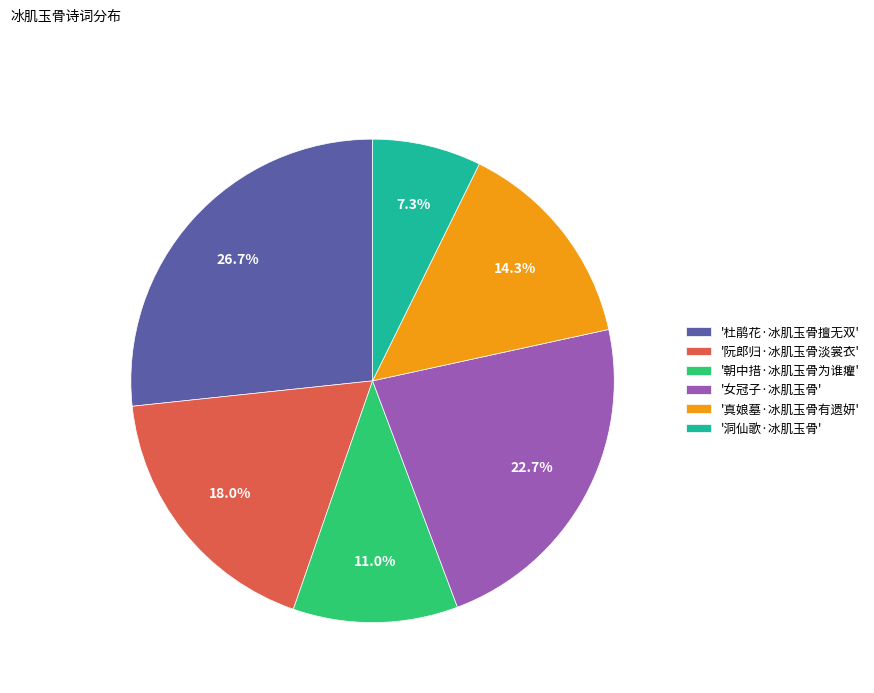

How much of the chart is everything except '朝中措·冰肌玉骨为谁癯'?

89.0%